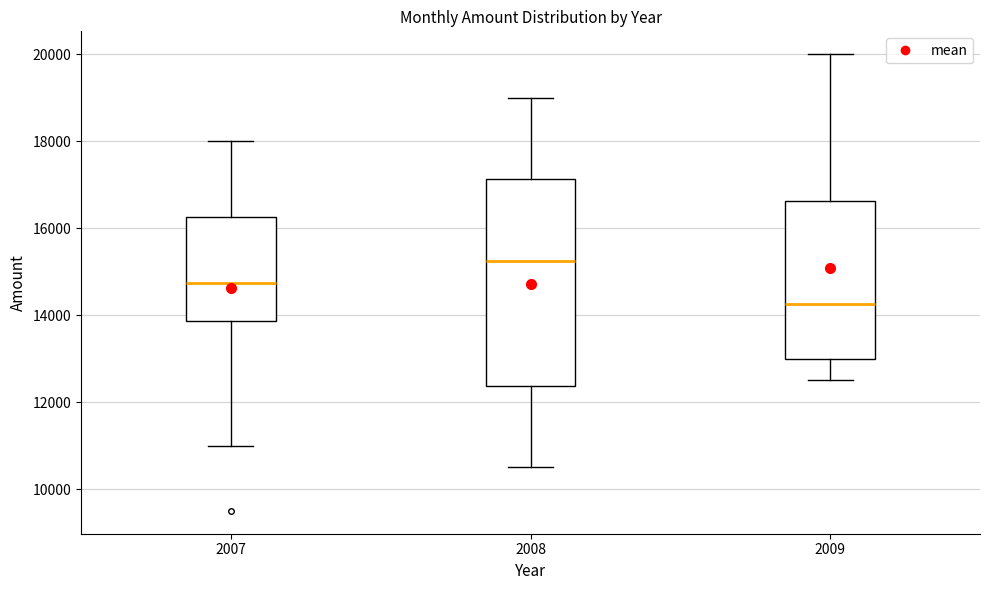

Reading left to right, read every box against the y-axis: the position of its median line, the range the box covers, and the ends of its whiskers. The values are not printed on the chart, so give them approximately, as read against the axis.

2007: median 14800, box 13800 to 16200, whiskers 11000 to 18000
2008: median 15200, box 12400 to 17200, whiskers 10600 to 19000
2009: median 14200, box 13000 to 16600, whiskers 12600 to 20000